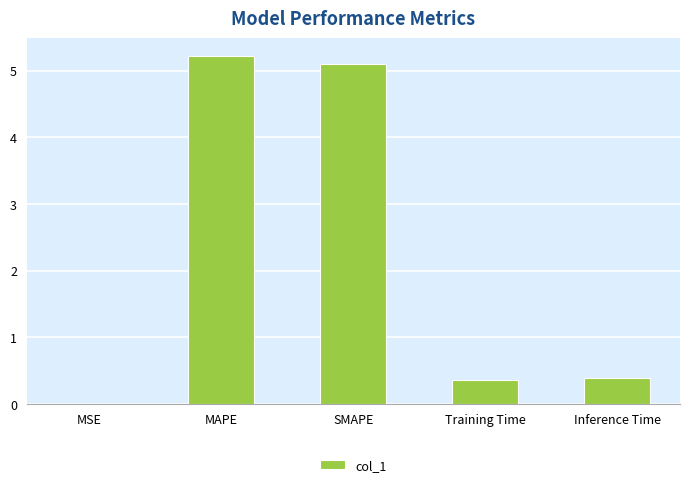

What is the sum of all values?

11.1